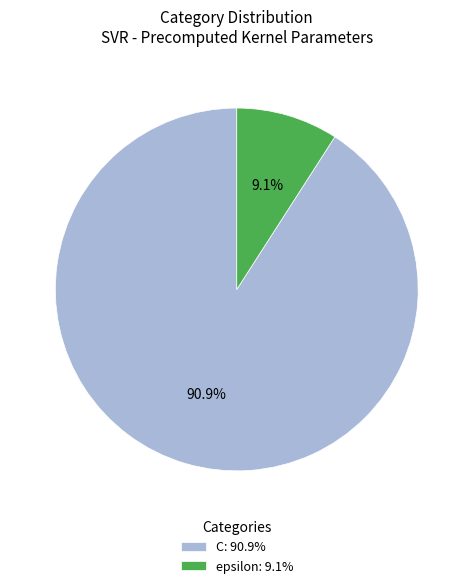

The epsilon slice represents 9% of the pie. True or false?

True